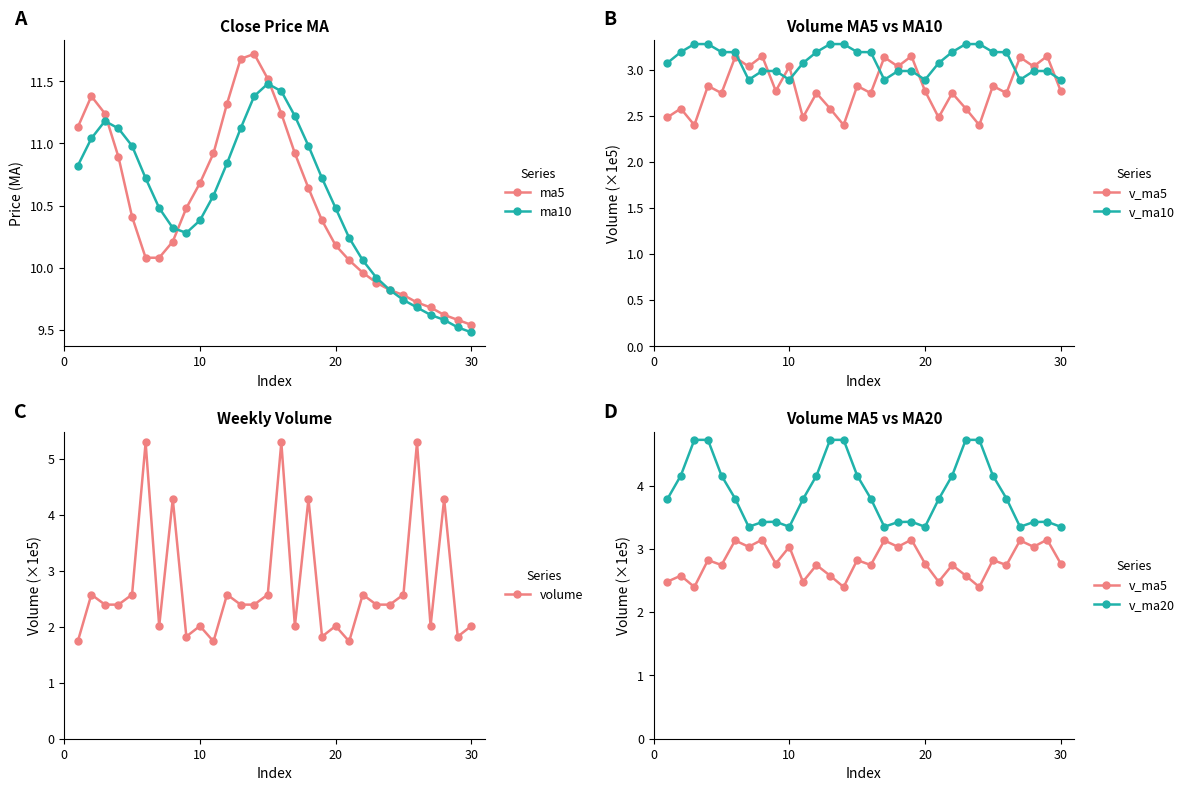

How many data points does each series have?

30